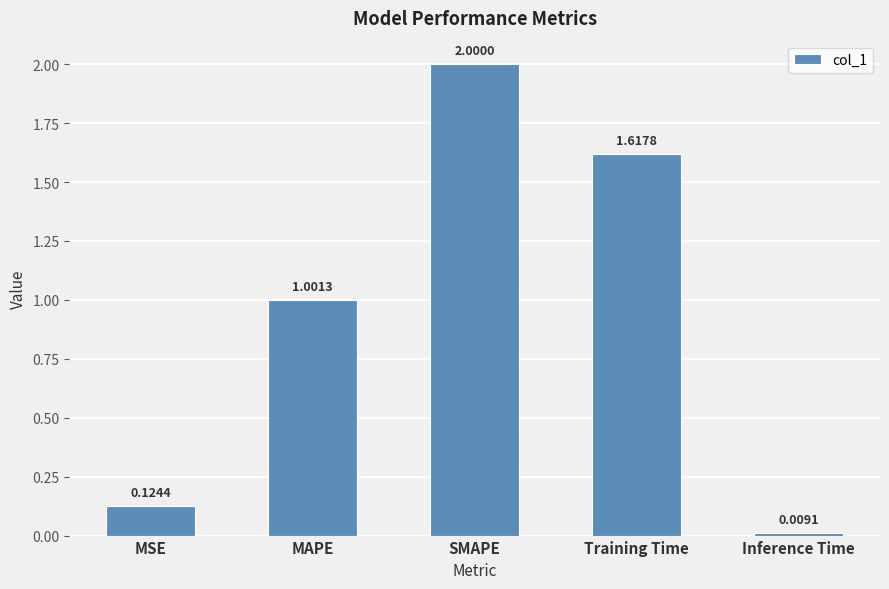

List the labels in order of value, largest first.

SMAPE, Training Time, MAPE, MSE, Inference Time